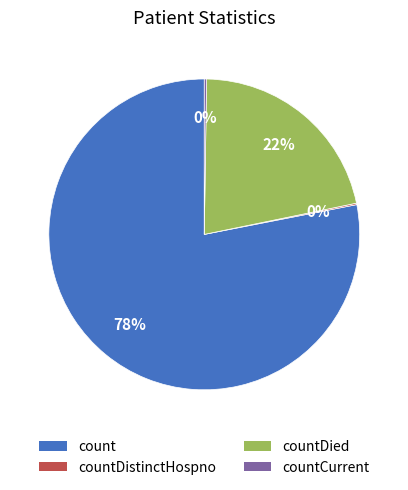

Do count and countDied together represent more than half of the pie?

Yes